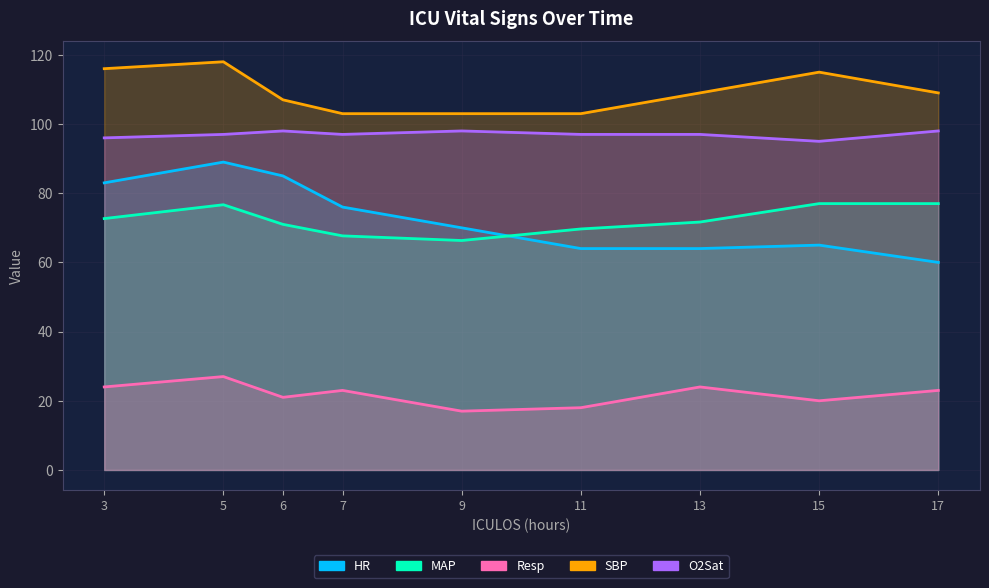

Reading left to right, list all the values displayed in this chart.

HR: 3=83.0	5=89.0	6=85.0	7=76.0	9=70.0	11=64.0	13=64.0	15=65.0	17=60.0
MAP: 3=72.7	5=76.7	6=71.0	7=67.7	9=66.3	11=69.7	13=71.7	15=77.0	17=77.0
Resp: 3=24.0	5=27.0	6=21.0	7=23.0	9=17.0	11=18.0	13=24.0	15=20.0	17=23.0
SBP: 3=116.0	5=118.0	6=107.0	7=103.0	9=103.0	11=103.0	13=109.0	15=115.0	17=109.0
O2Sat: 3=96.0	5=97.0	6=98.0	7=97.0	9=98.0	11=97.0	13=97.0	15=95.0	17=98.0